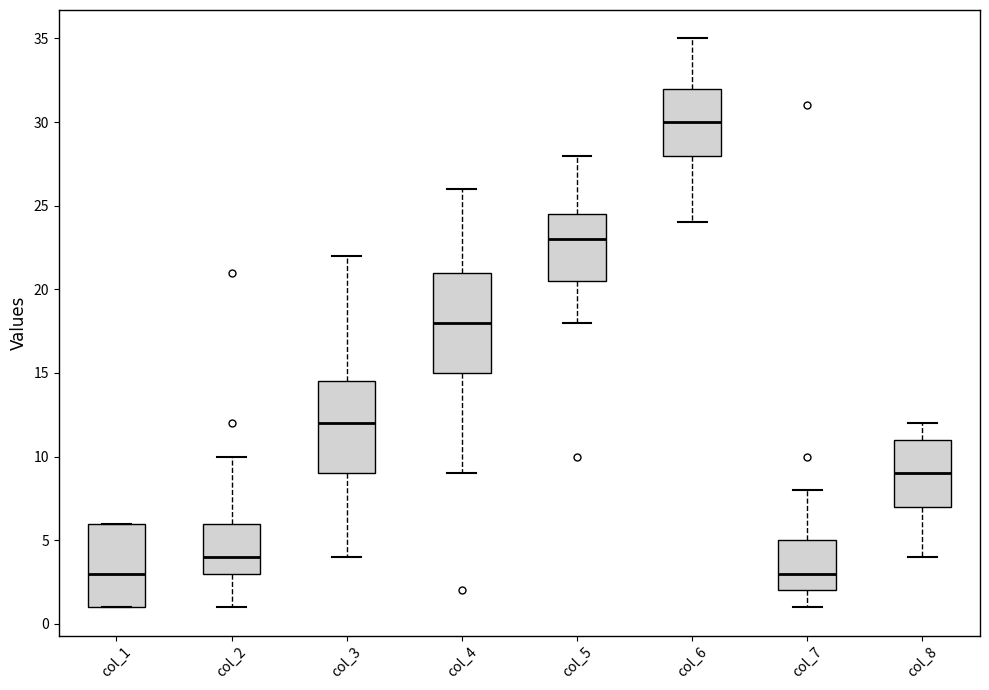

Which box is the tallest, from its lower edge to its upper edge?

col_4